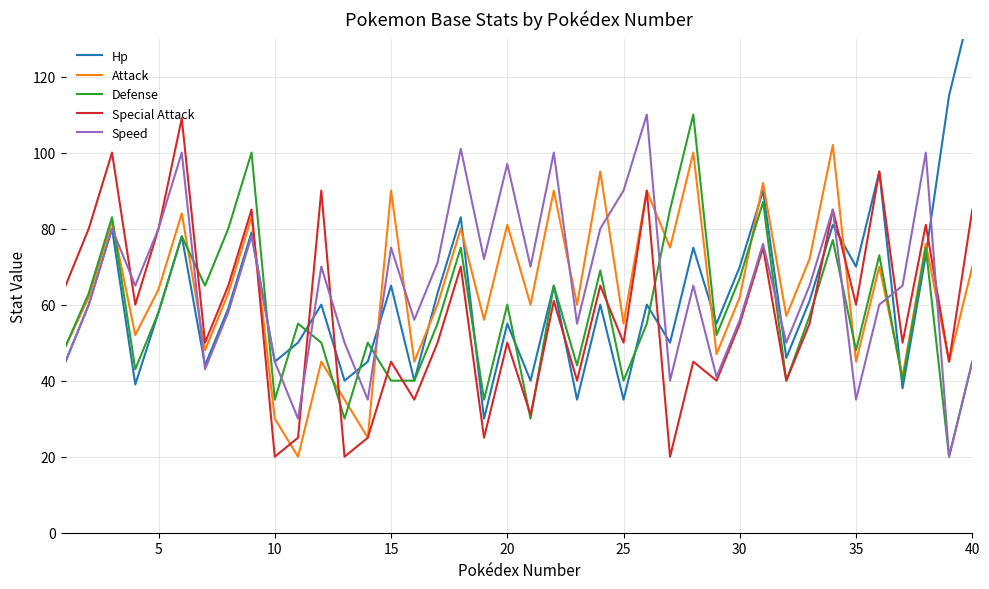

What is the minimum value for Hp?

30